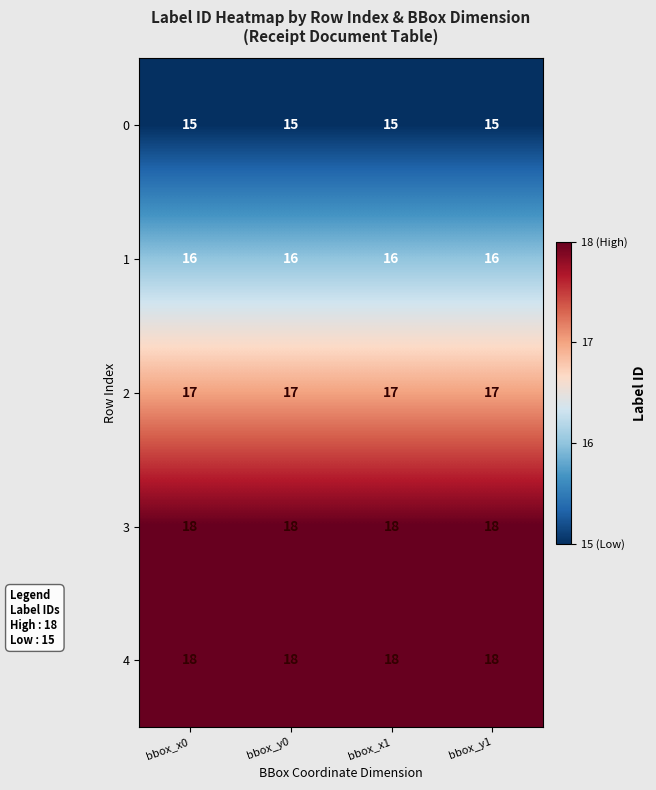

Is the value of 0 at bbox_x1 greater than the value of 4 at bbox_y0?

No